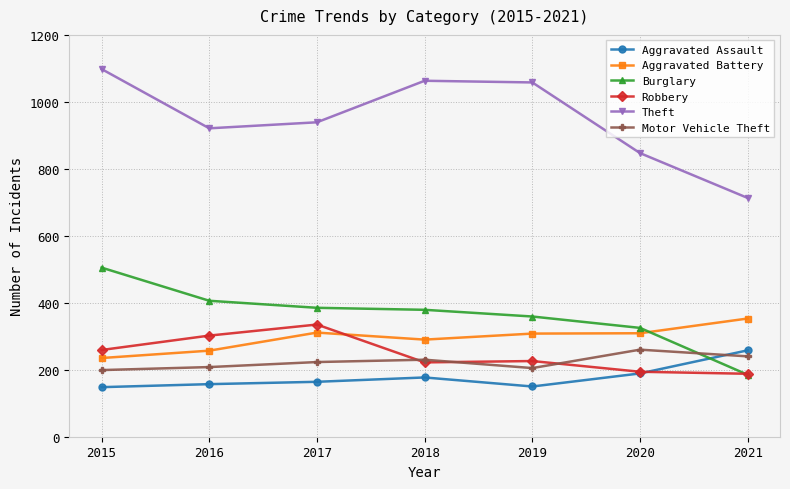

At which category does Theft reach its first local valley?

2016